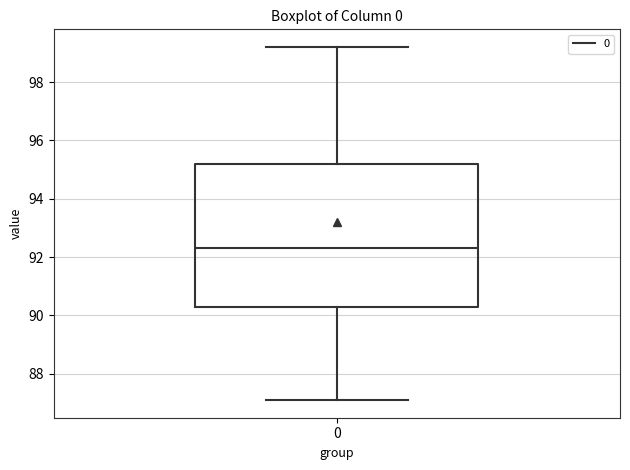

Transcribe this box plot: give where the median line is, the range the box spans, and where the two whiskers end, as read against the y-axis. The values are not printed on the chart, so give them approximately, as read against the axis.

median 92.4, box 90.4 to 95.2, whiskers 87.2 to 99.2